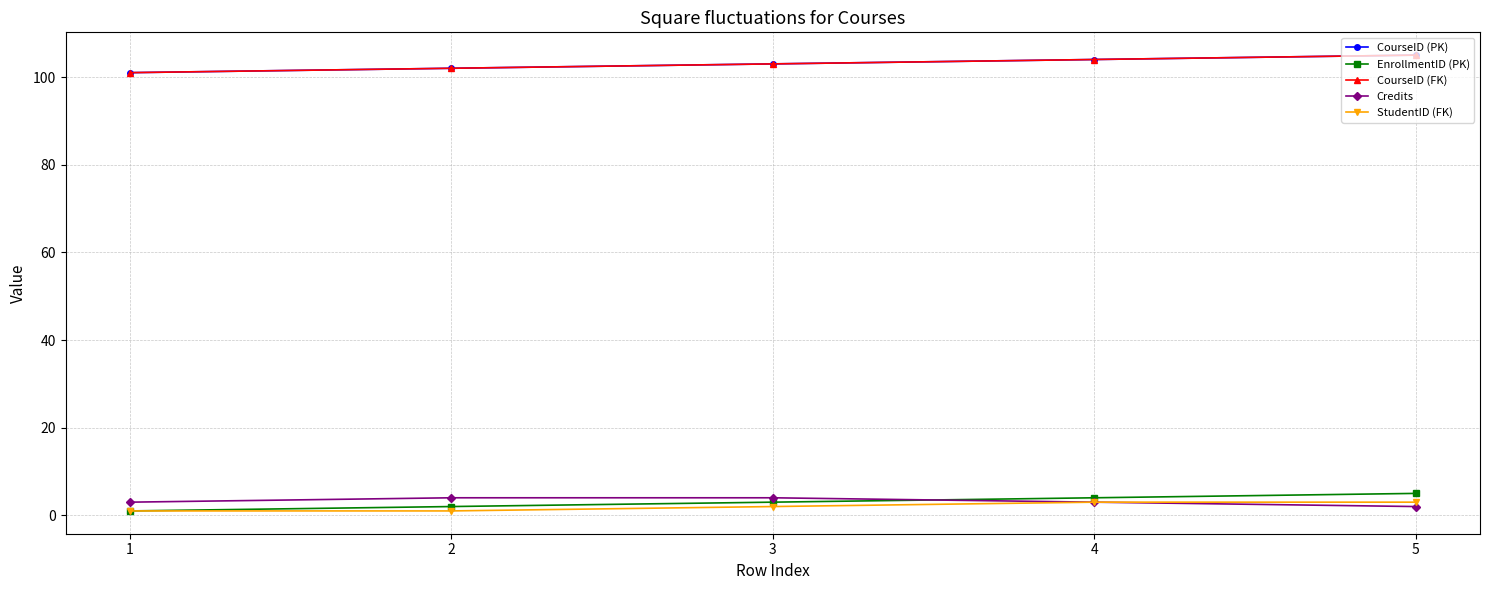

What is the difference between the highest and lowest values at 3?

101